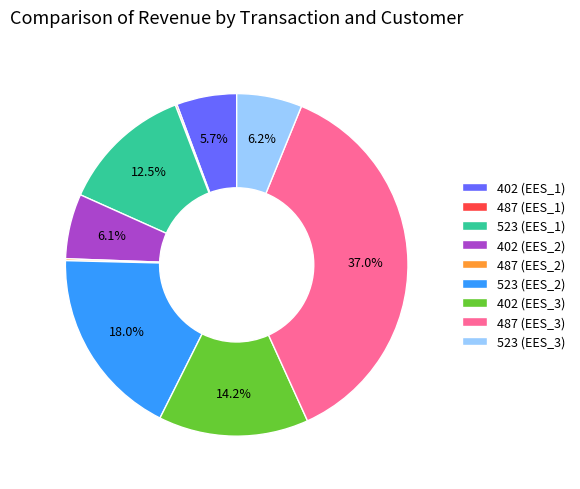

Which slice is the largest?

487 (EES_3)